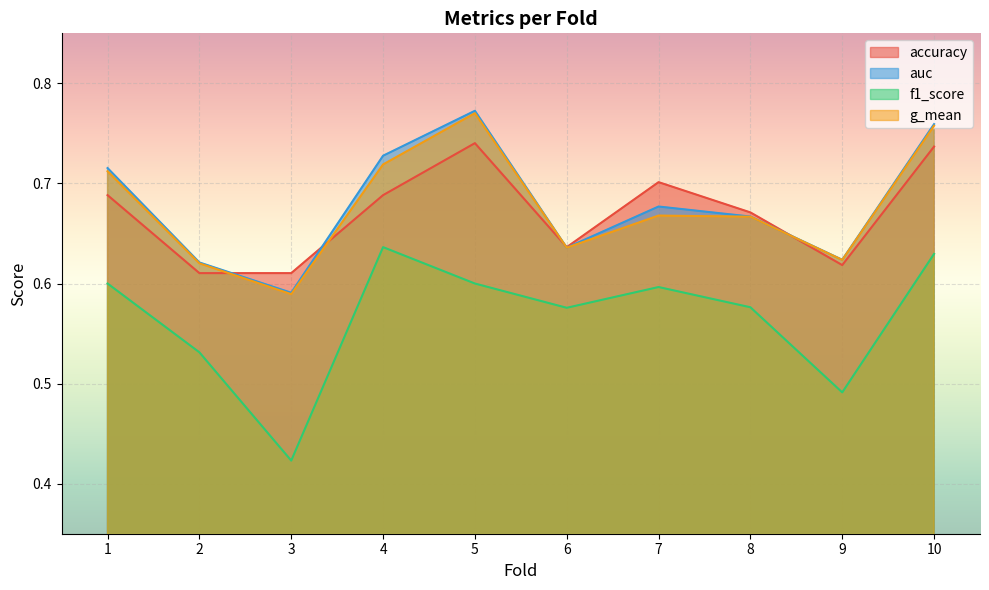

Reading right to left, what are all the values shown in this chart?

accuracy: 0.7	0.6	0.7	0.7	0.6	0.7	0.7	0.6	0.6	0.7
auc: 0.8	0.6	0.7	0.7	0.6	0.8	0.7	0.6	0.6	0.7
f1_score: 0.6	0.5	0.6	0.6	0.6	0.6	0.6	0.4	0.5	0.6
g_mean: 0.8	0.6	0.7	0.7	0.6	0.8	0.7	0.6	0.6	0.7